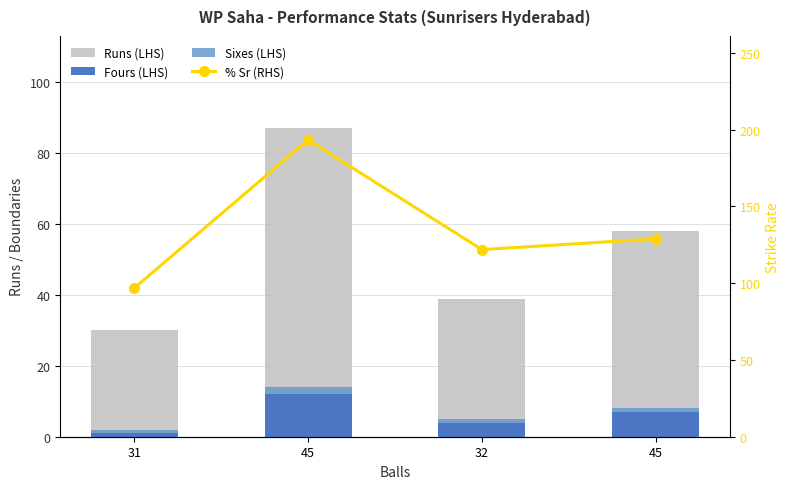

Count the number of categories in the chart.

4